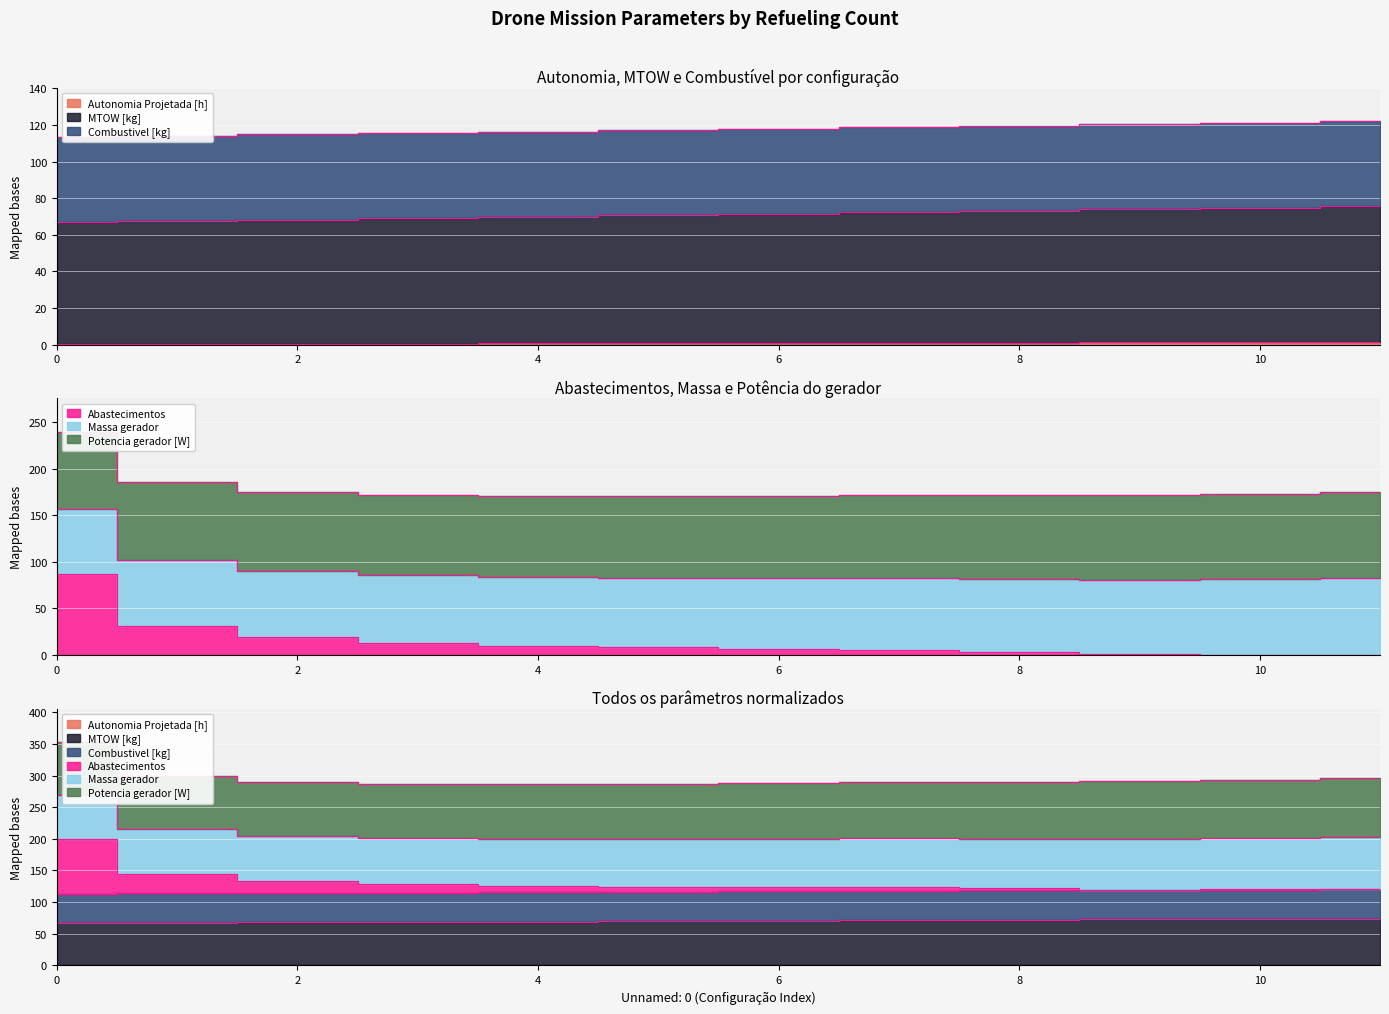

What is the spread (max minus min) of values at 8?

117.4